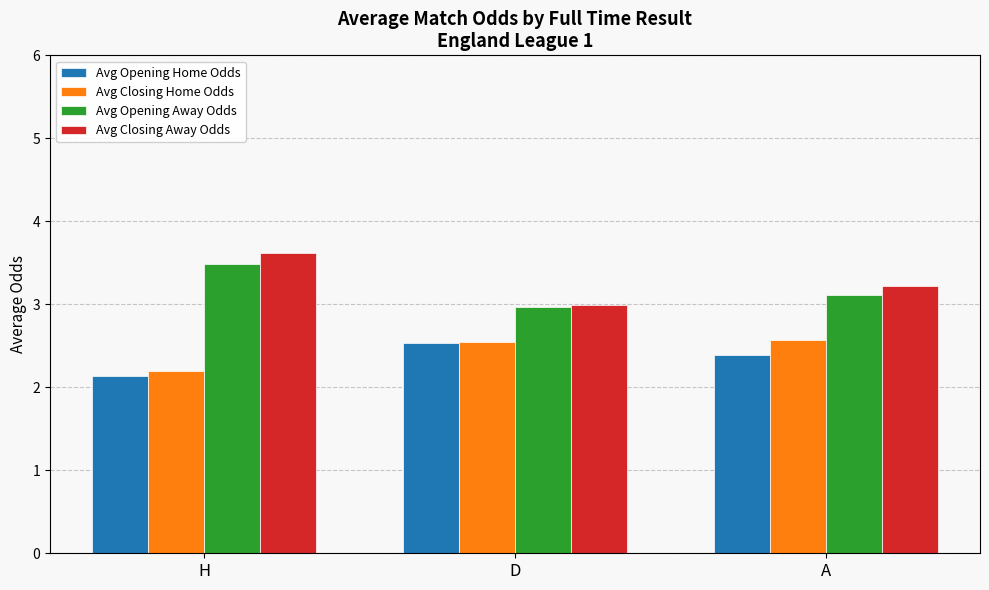

At A, list the series in order from largest to smallest.

Avg Closing Away Odds, Avg Opening Away Odds, Avg Closing Home Odds, Avg Opening Home Odds